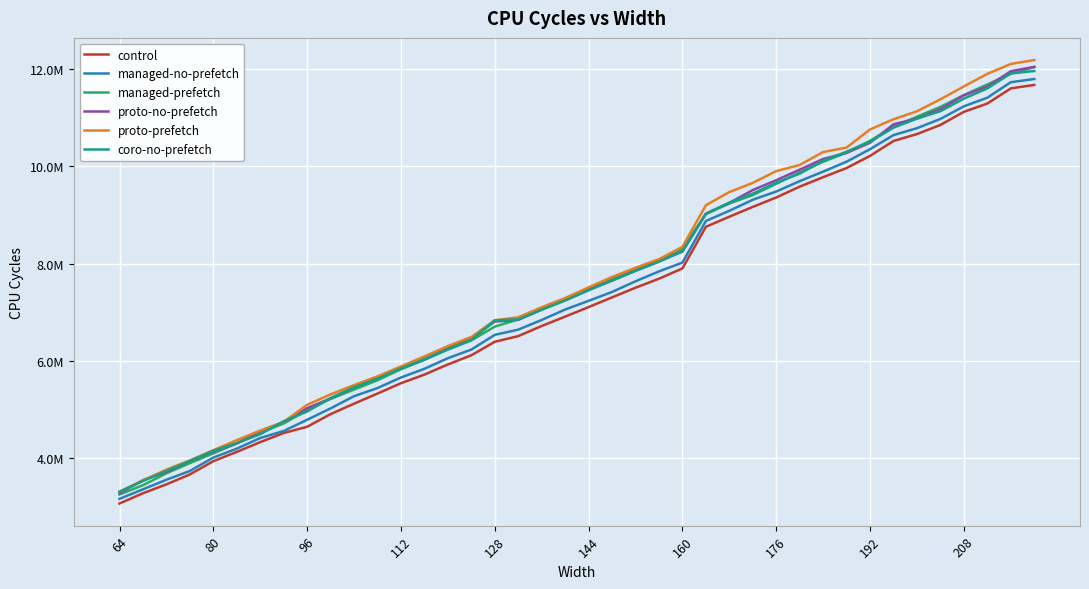

What is the difference between the maximum and minimum values in the control series?

8614831